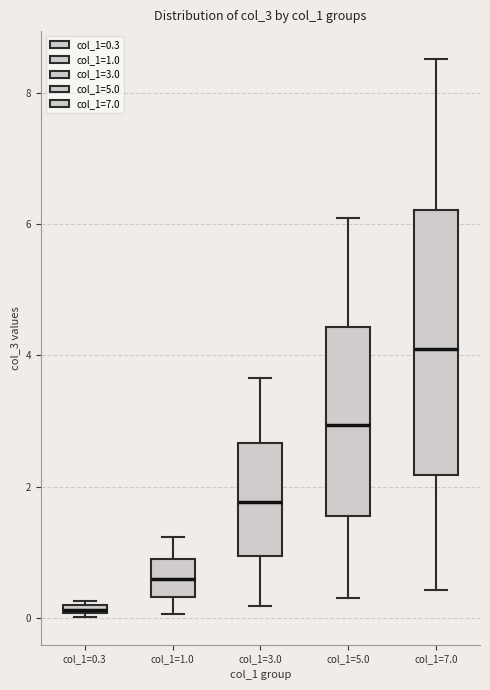

Which box is the tallest, from its lower edge to its upper edge?

col_1=7.0